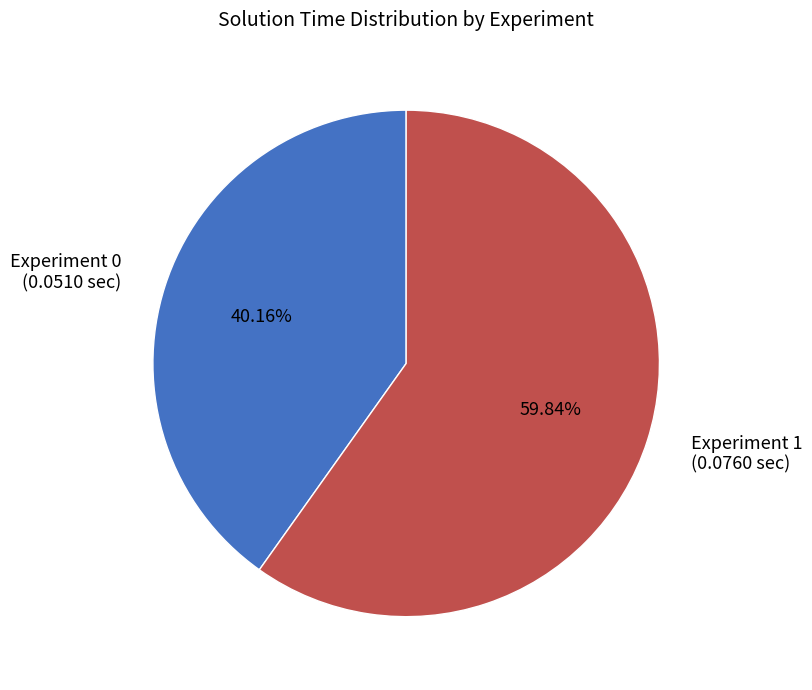

Is there a majority slice in this chart?

Yes